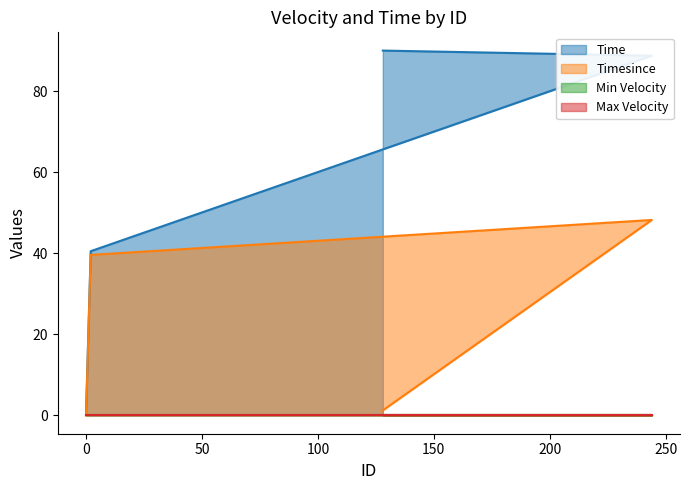

What is the average value of the Time series?

55.1